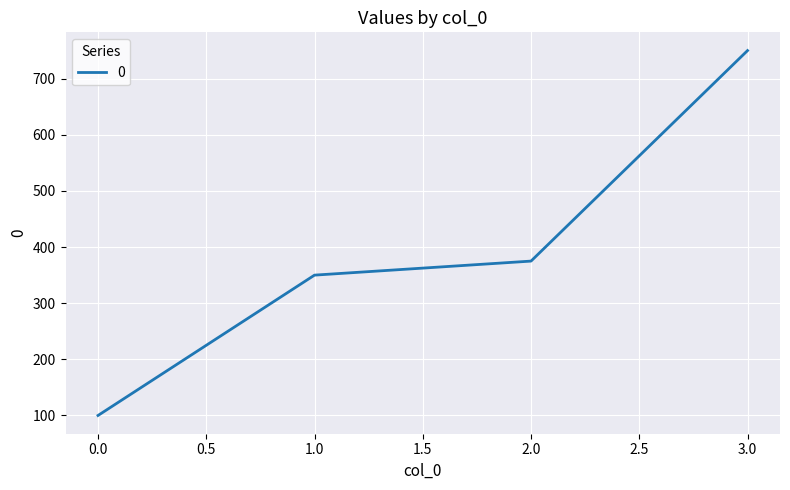

What is the smallest value displayed?

100